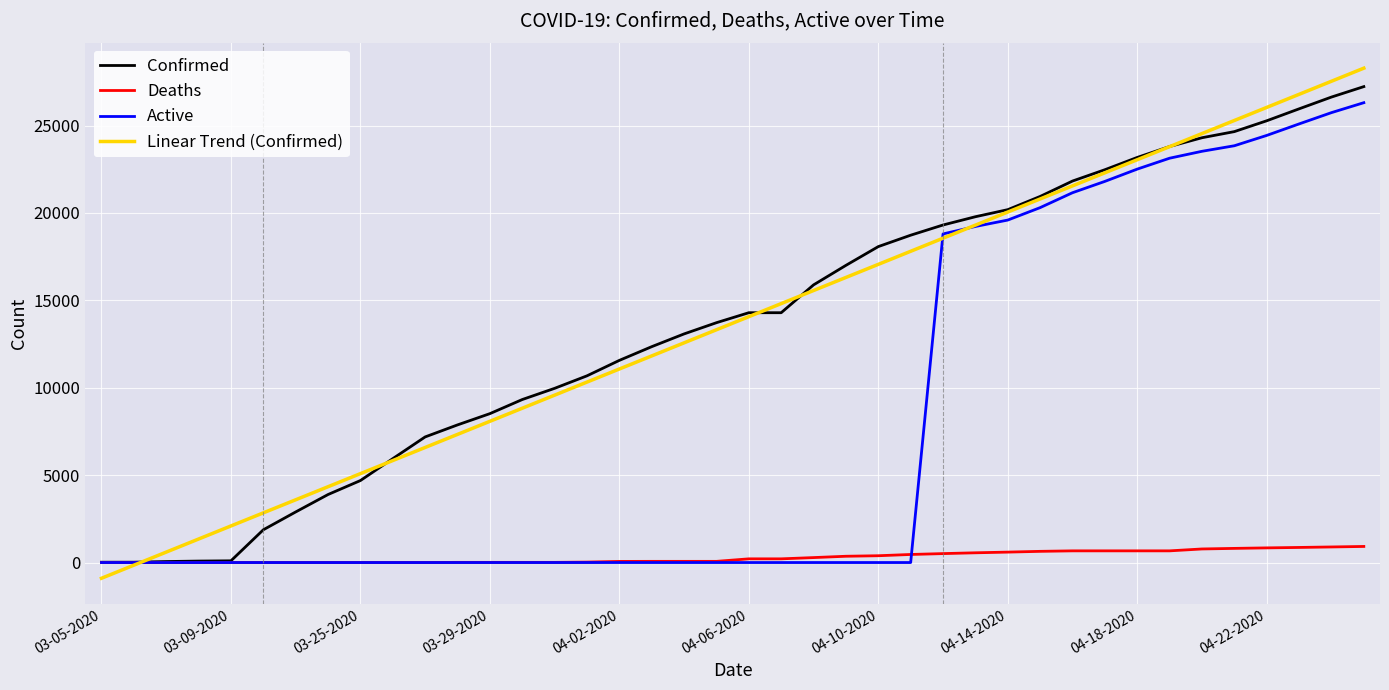

List the series in order of their peak value, highest first.

Linear Trend (Confirmed), Confirmed, Active, Deaths